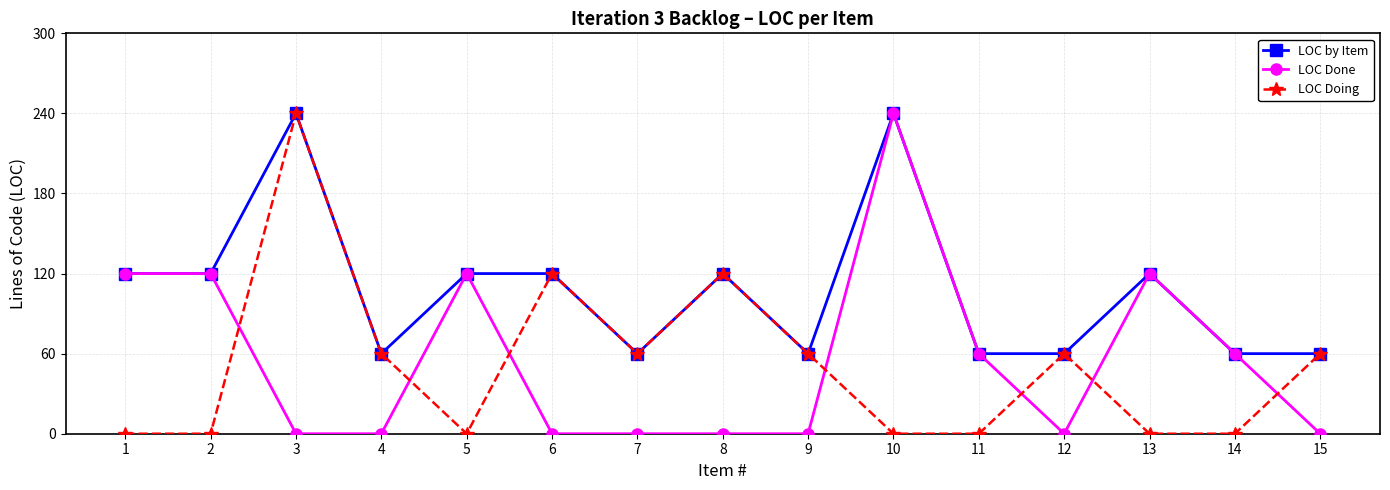

True or false: LOC by Item has a value of 120 at 1.

True